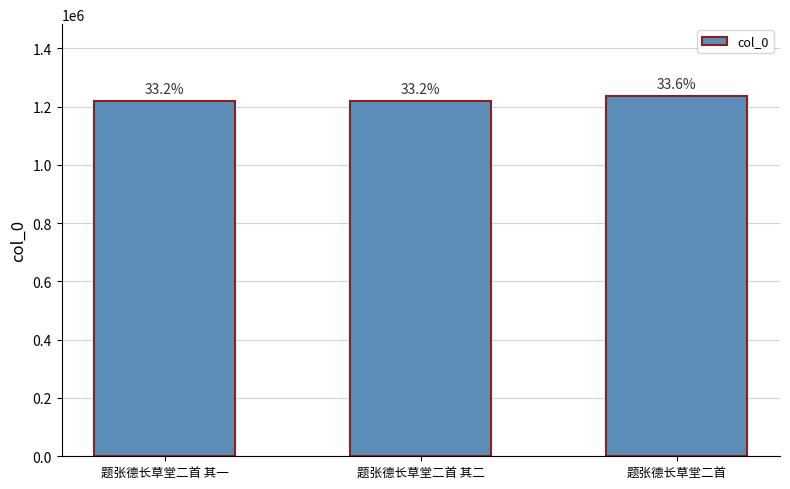

Which category has the highest value across all series?

题张德长草堂二首